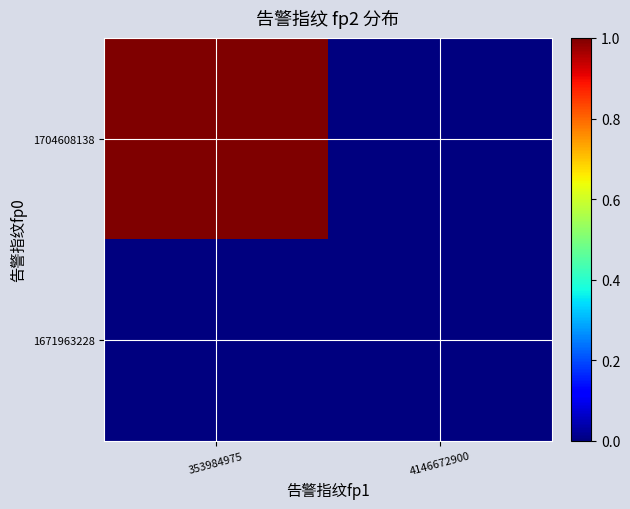

How many categories are shown in the chart?

2